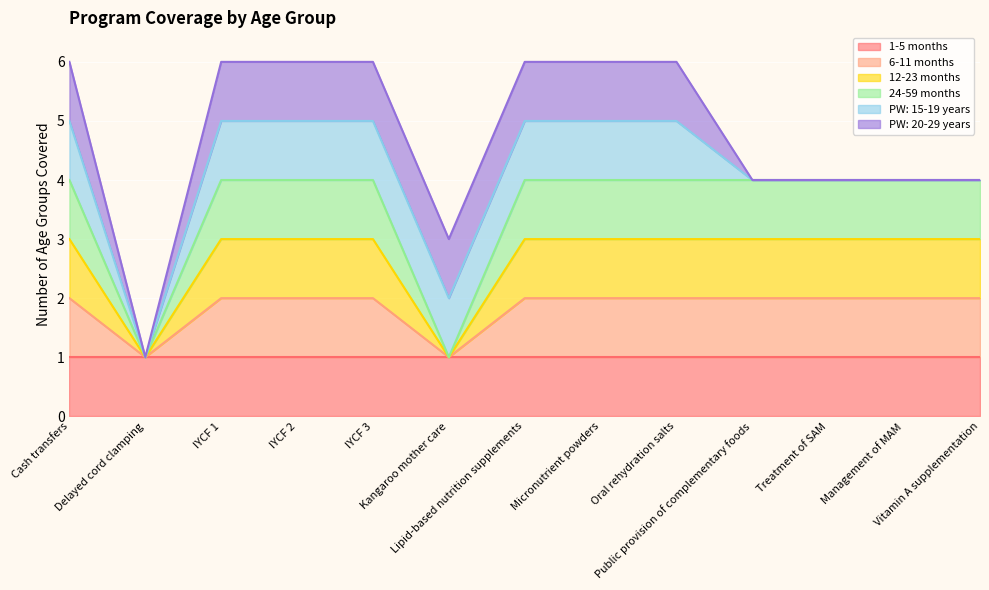

At which category is the sum across all series the highest?

Cash transfers